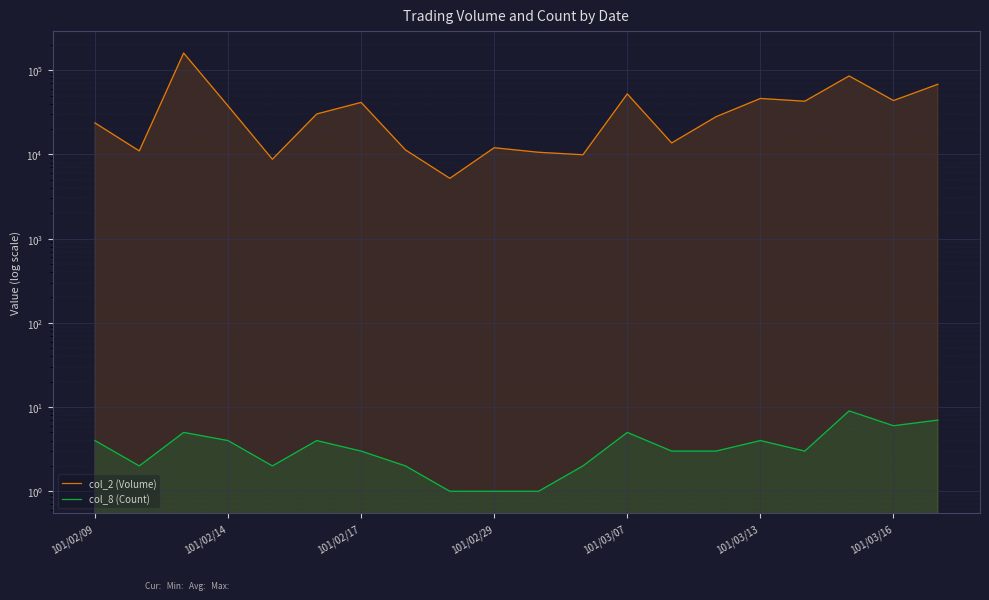

What is the difference between the highest and lowest values at 101/03/16?

43594